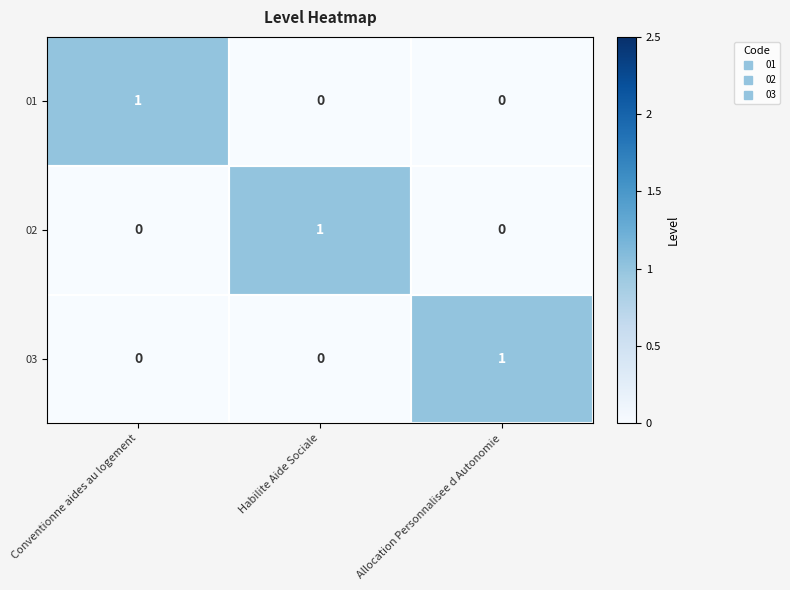

Is it true that 03 equals 1 at Allocation Personnalisee d Autonomie?

True